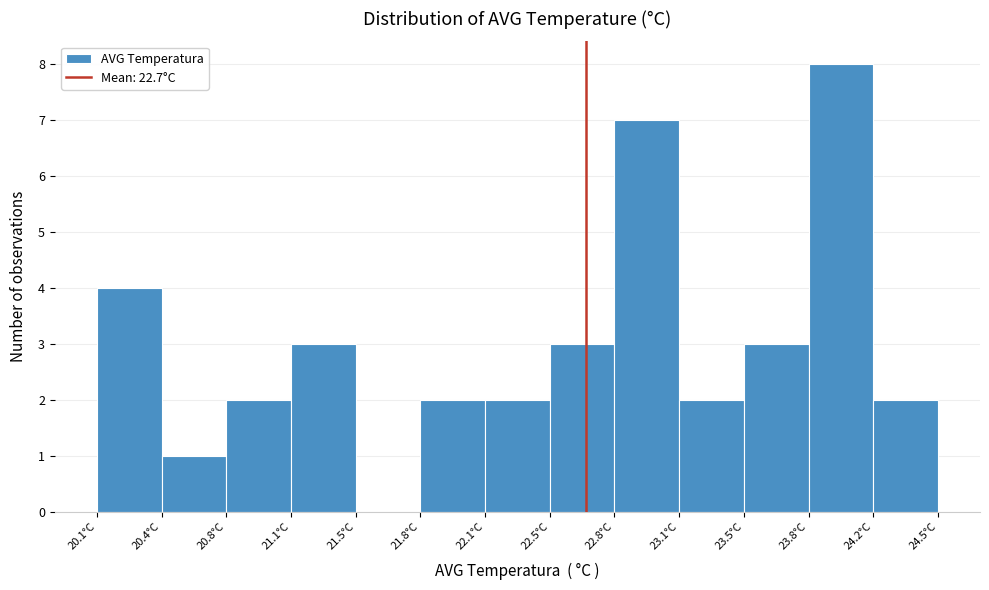

Reading left to right, transcribe this chart: for each bar, give the range it covers on the x-axis and its height. Neither the bar edges nor the heights are printed on the chart, so give them approximately, as read against the axes.

20.10 to 20.45: 4
20.45 to 20.80: 1
20.80 to 21.10: 2
21.10 to 21.45: 3
21.45 to 21.80: 0
21.80 to 22.15: 2
22.15 to 22.45: 2
22.45 to 22.80: 3
22.80 to 23.15: 7
23.15 to 23.50: 2
23.50 to 23.80: 3
23.80 to 24.15: 8
24.15 to 24.50: 2